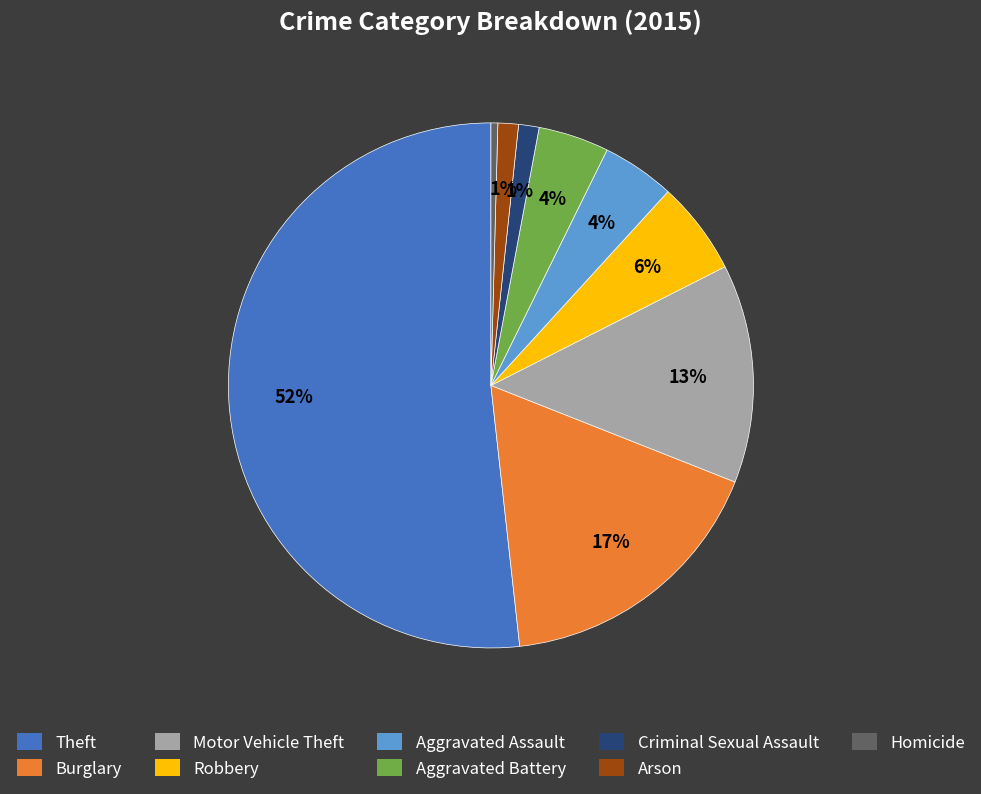

Combined, do Homicide and Robbery account for over 50%?

No